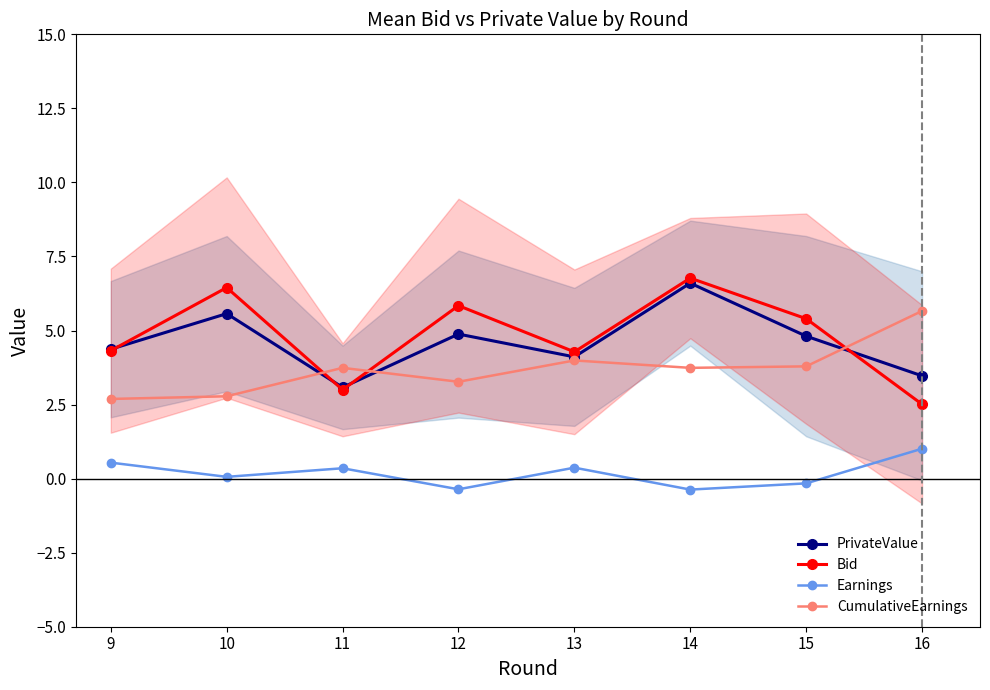

What is the difference between the maximum and second lowest values in the CumulativeEarnings series?

2.9